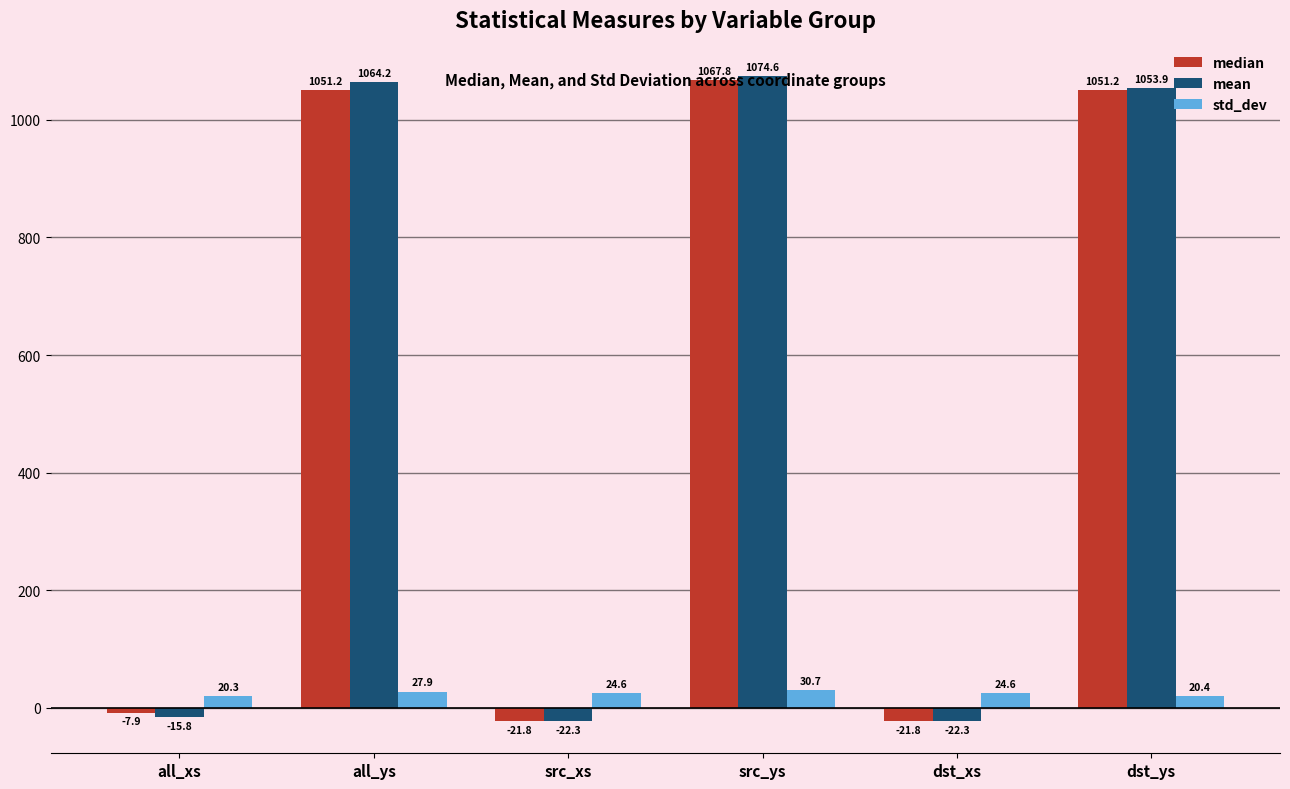

The value of median at dst_ys is 1633.7. True or false?

False